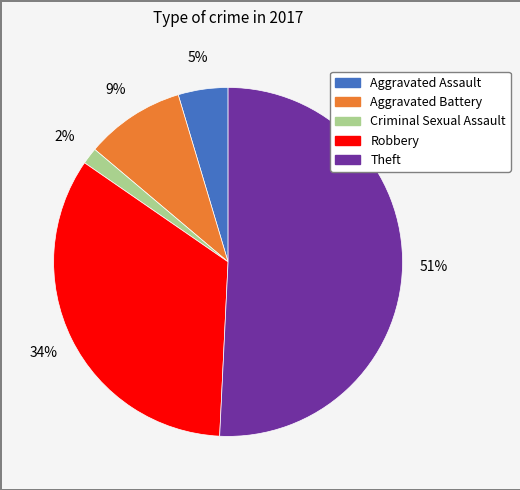

To the nearest percent, what percentage of the pie is Criminal Sexual Assault?

2%